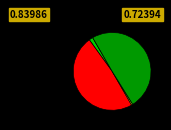

Is there any slice that represents more than half of the pie?

No